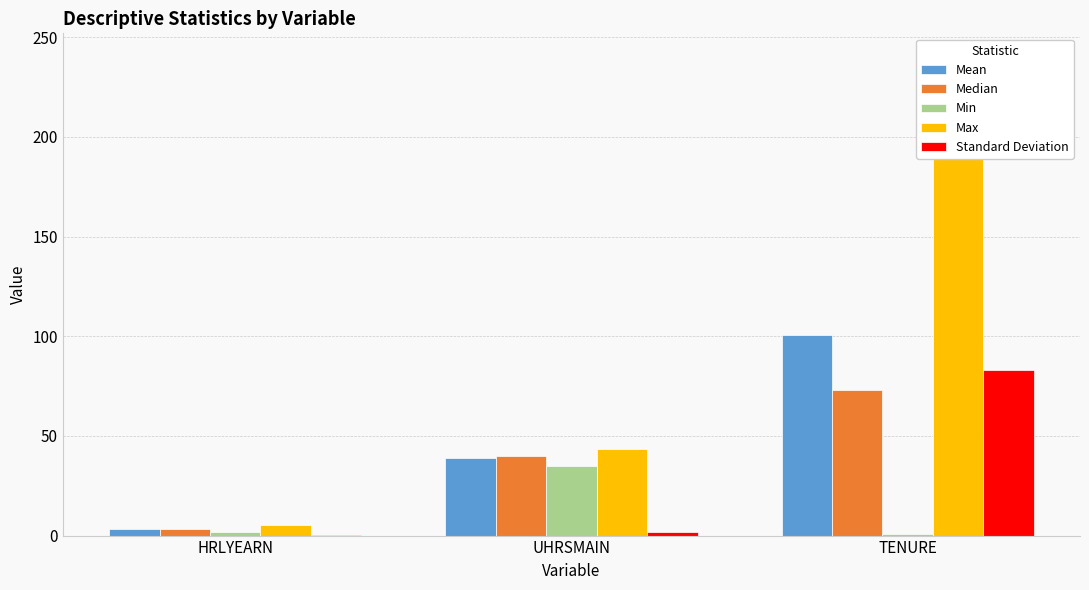

List the labels in order of Min value, largest first.

UHRSMAIN, HRLYEARN, TENURE